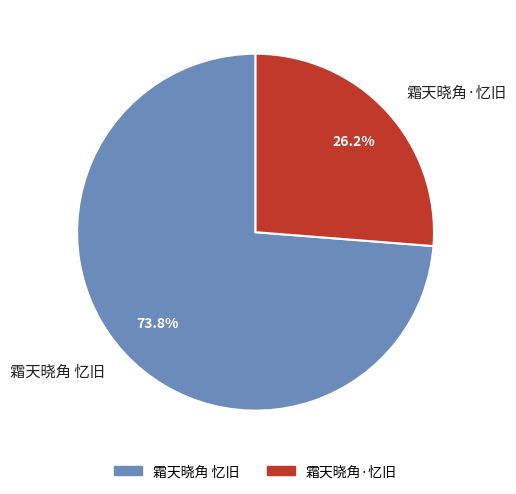

Approximately how many times larger is the value at 霜天晓角·忆旧 compared to 霜天晓角 忆旧?

0.4